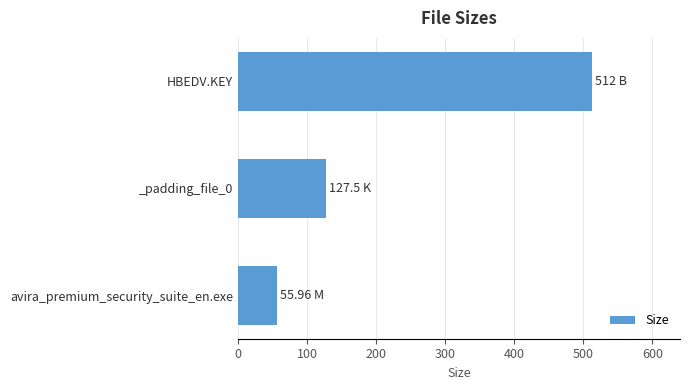

What is the sum of all values?

695.5